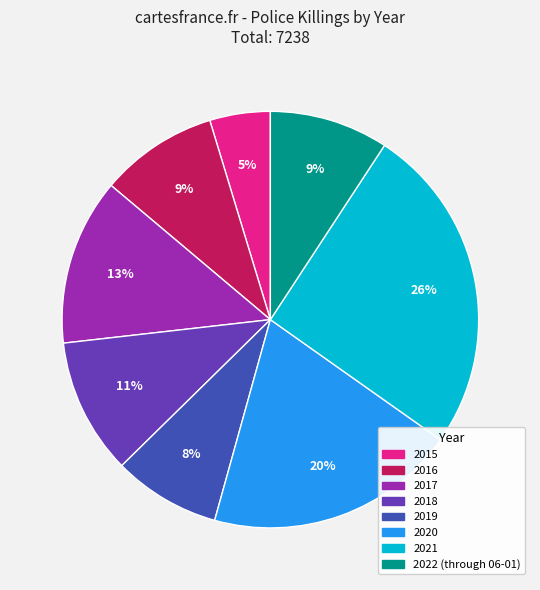

Is it true that 2018 is 23% of the pie?

False